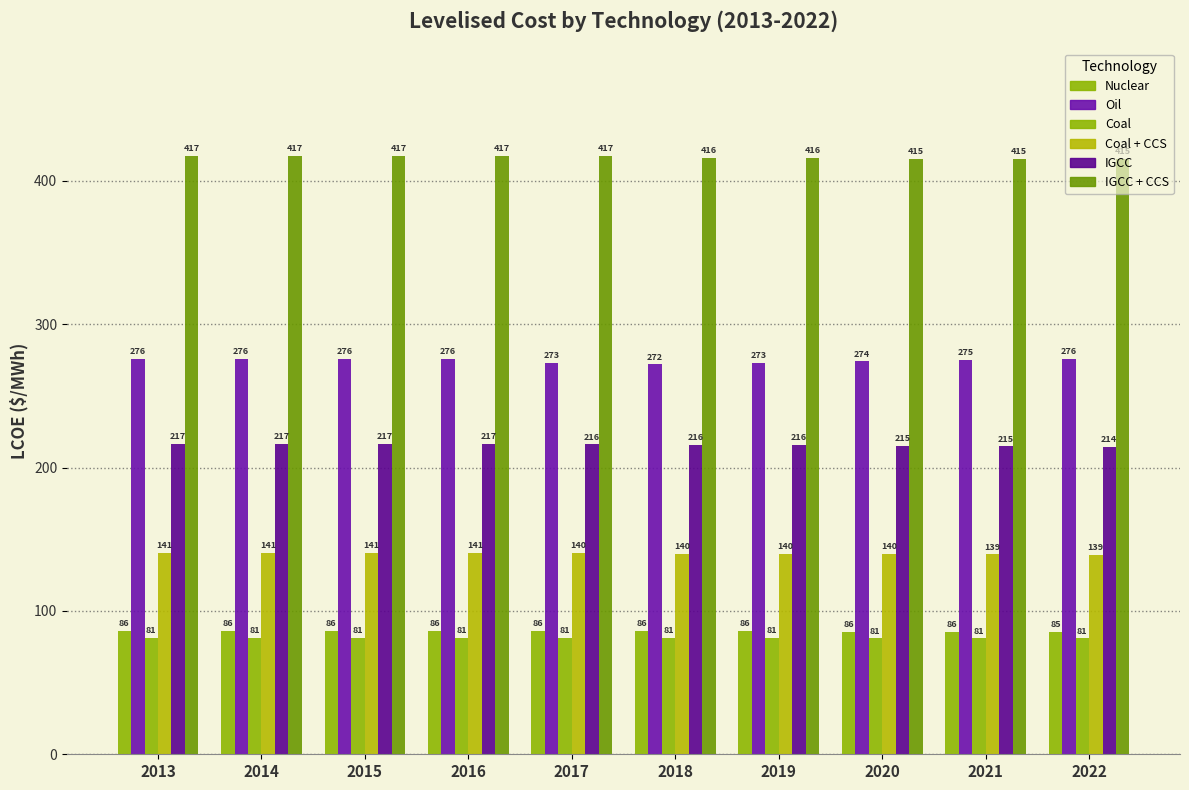

Is it true that Coal + CCS equals 139.6 at 2020?

True